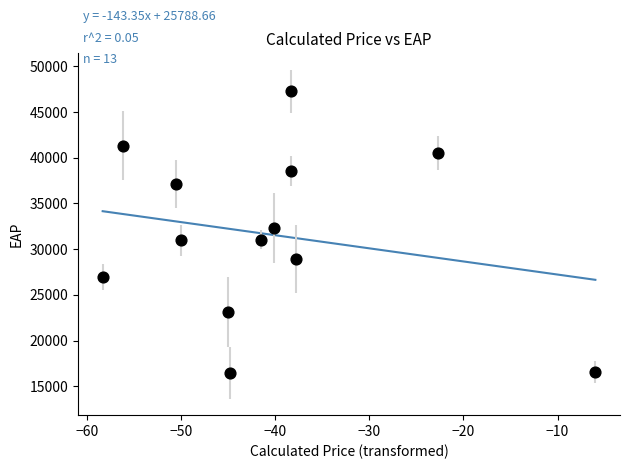

What is the range of X values (max minus min)?

52.3